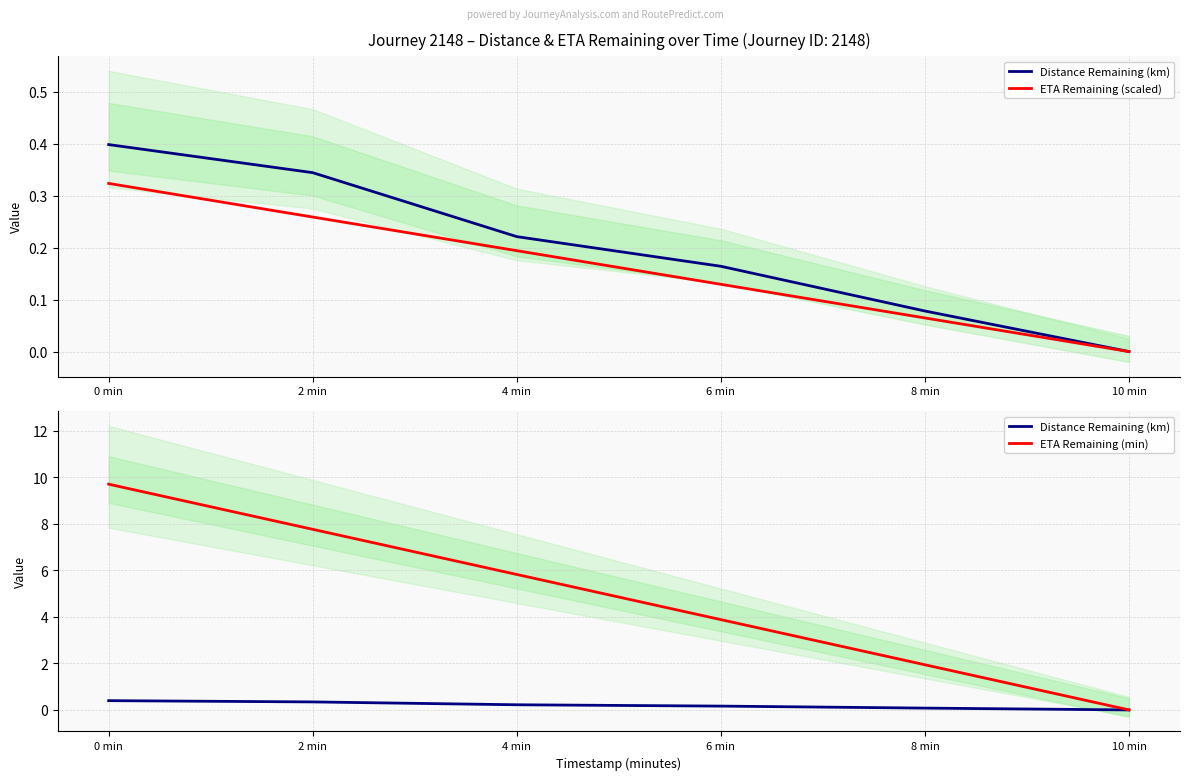

Where is ETA Remaining (scaled) nearest to the value 0?

10 min